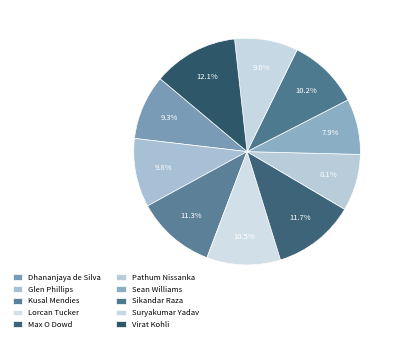

How many segments does this pie chart have?

10